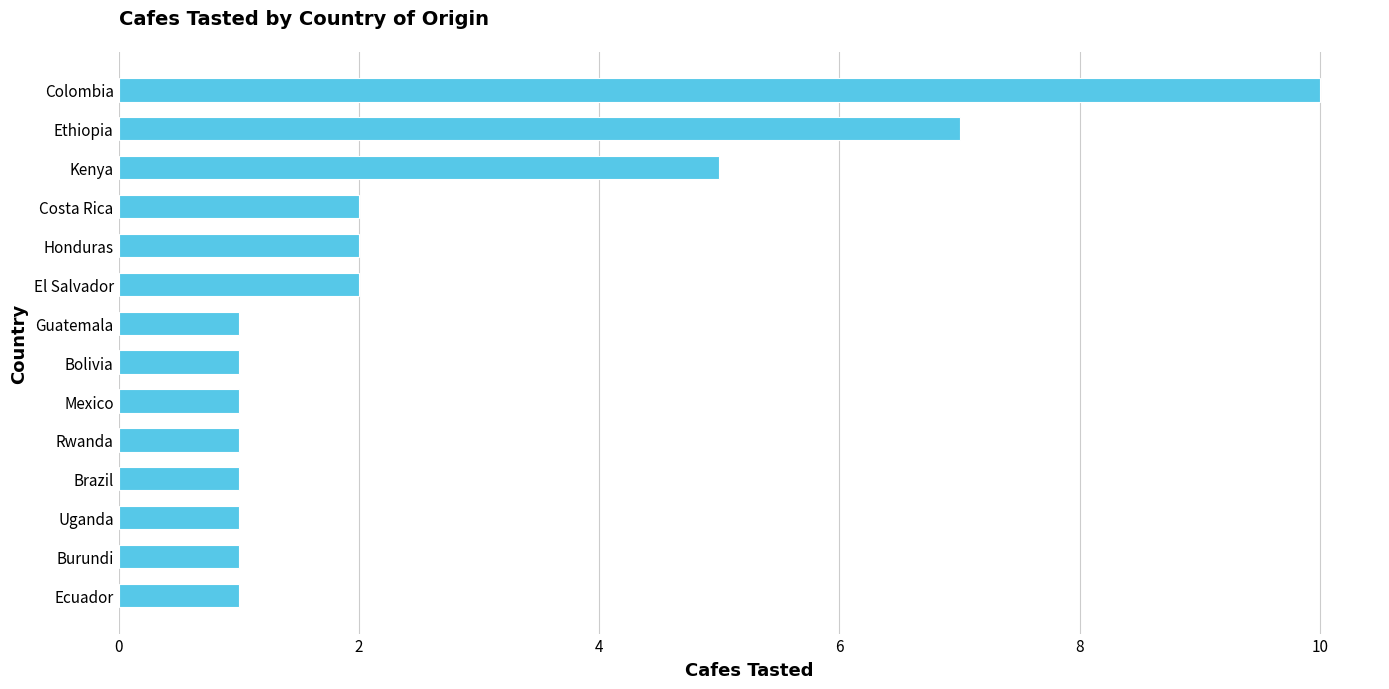

Between Kenya and Bolivia, which is larger?

Kenya